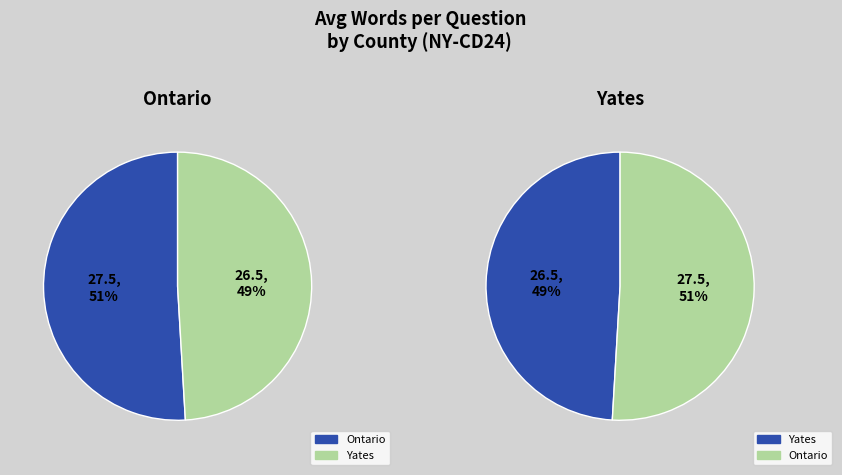

Approximately how many times larger is the value at Yates compared to Ontario?

1.0